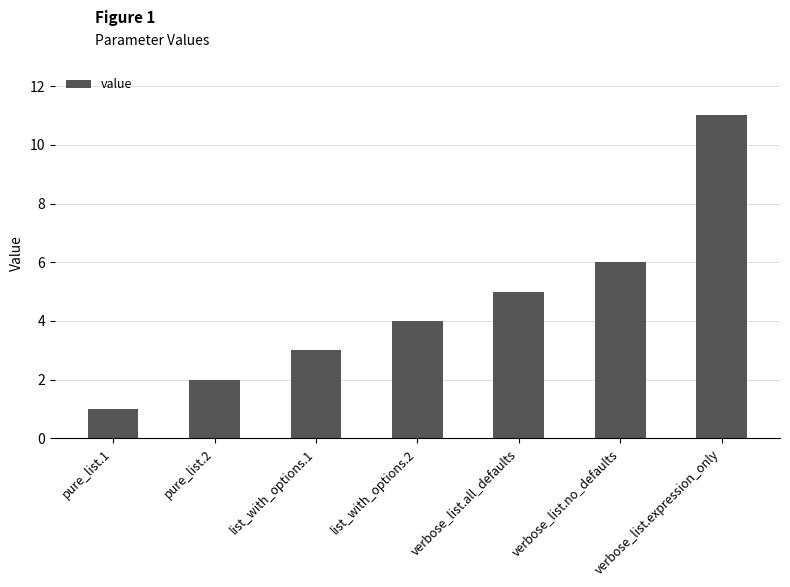

Rank the categories by value from highest to lowest.

verbose_list.expression_only, verbose_list.no_defaults, verbose_list.all_defaults, list_with_options.2, list_with_options.1, pure_list.2, pure_list.1